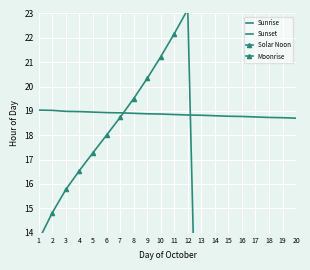

What are all the series names shown in the legend?

Sunrise, Sunset, Solar Noon, Moonrise